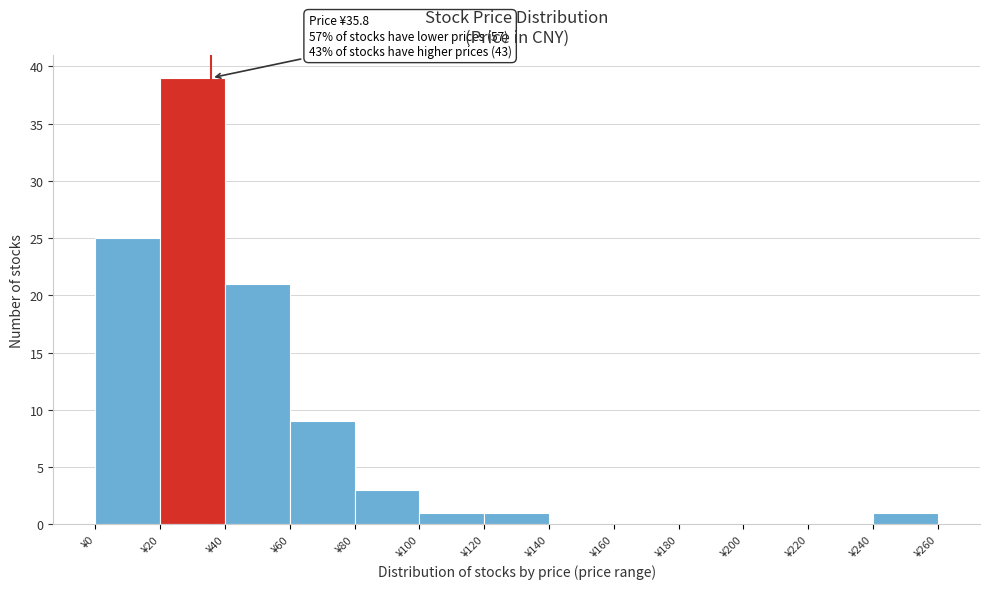

Over which range of the x-axis is the bar tallest?

20 to 40